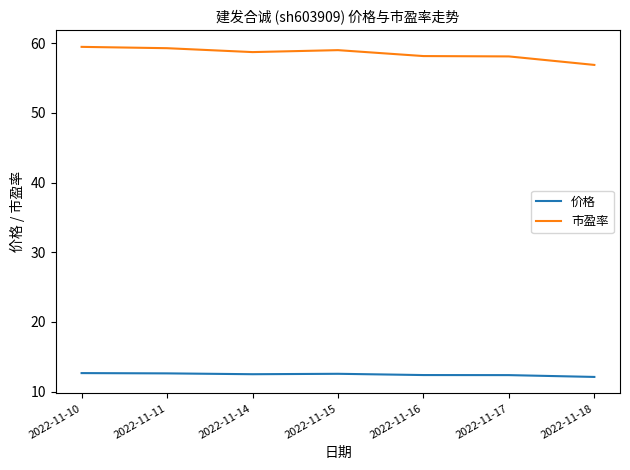

Does the chart have visible grid lines?

No